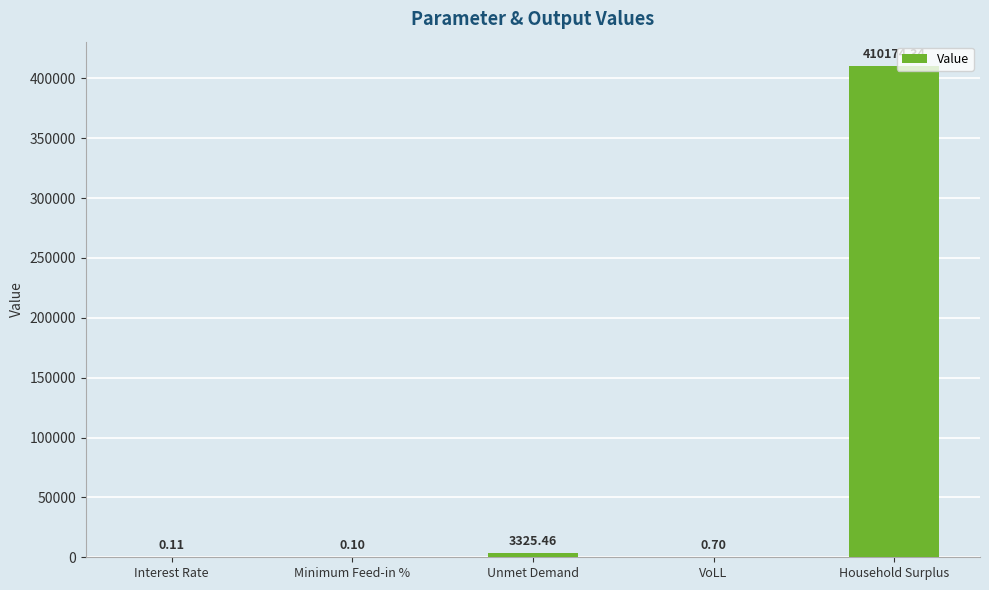

What is the average value?

82700.1